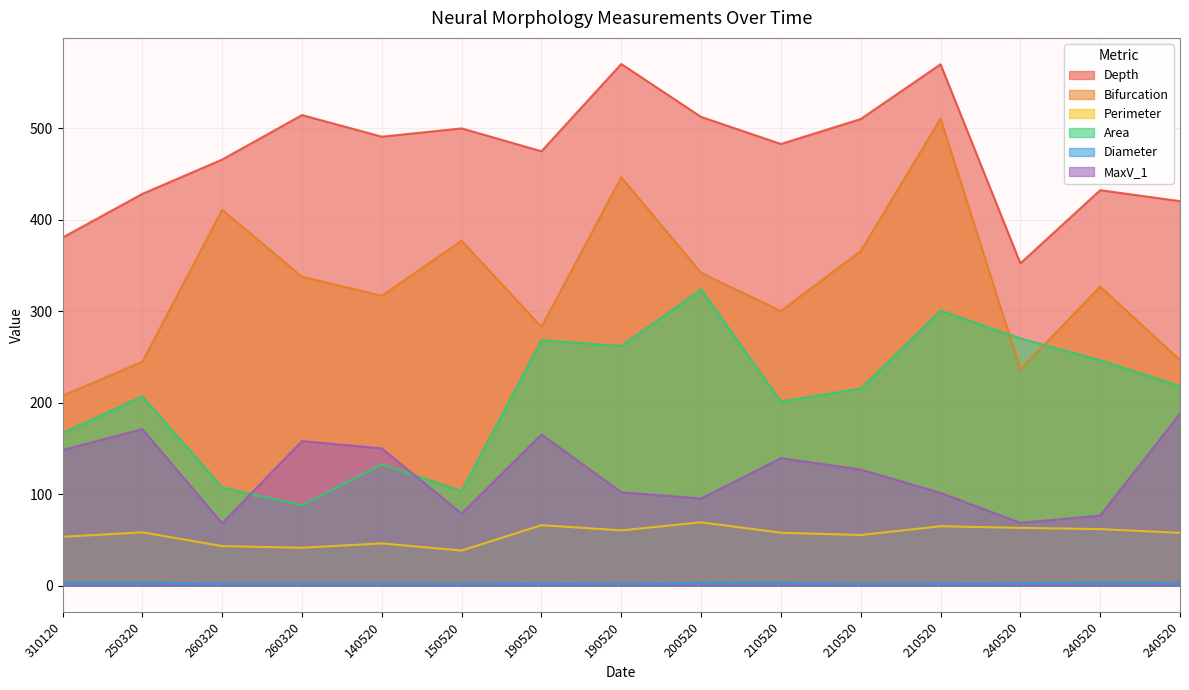

What is the label of the 6th point from the left?

150520